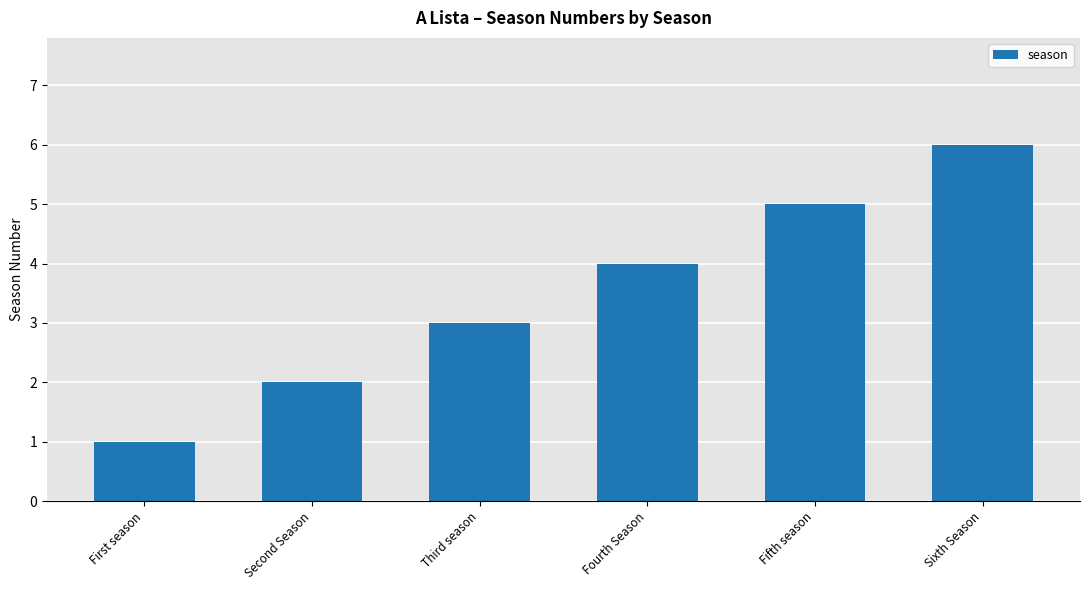

Is it true that the value at Fifth season is 7?

False